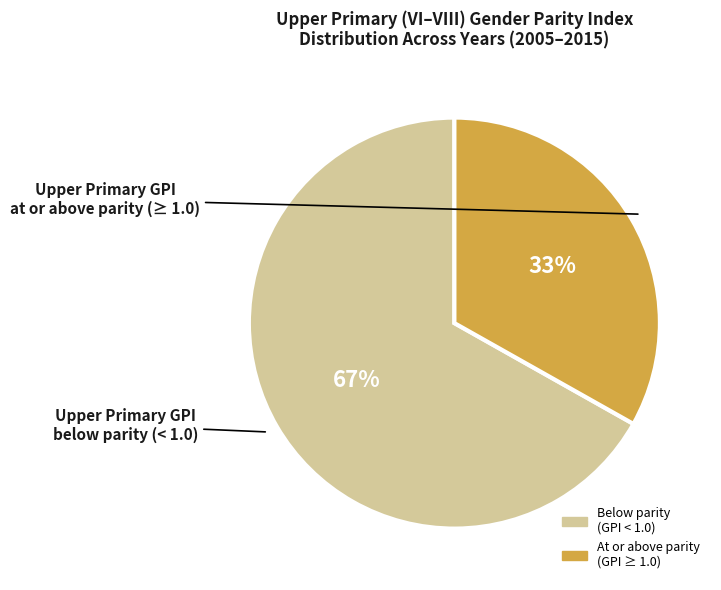

Is there any slice that represents more than half of the pie?

Yes